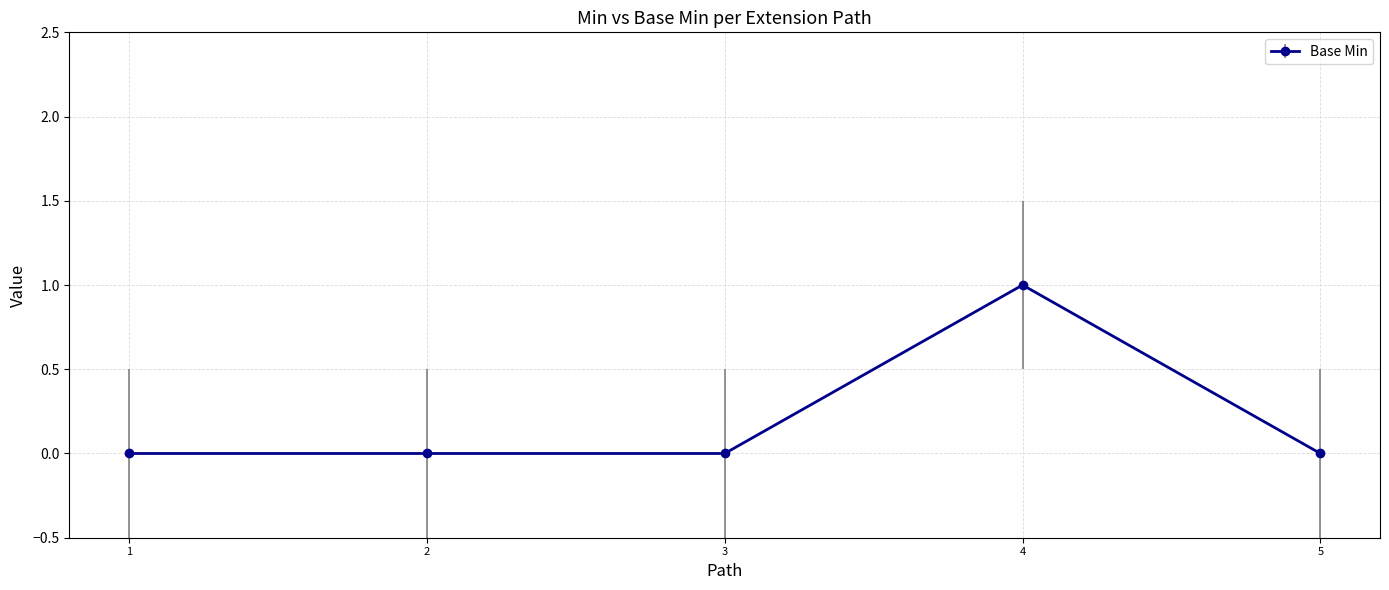

What is the value of the 4th point from the left?

1